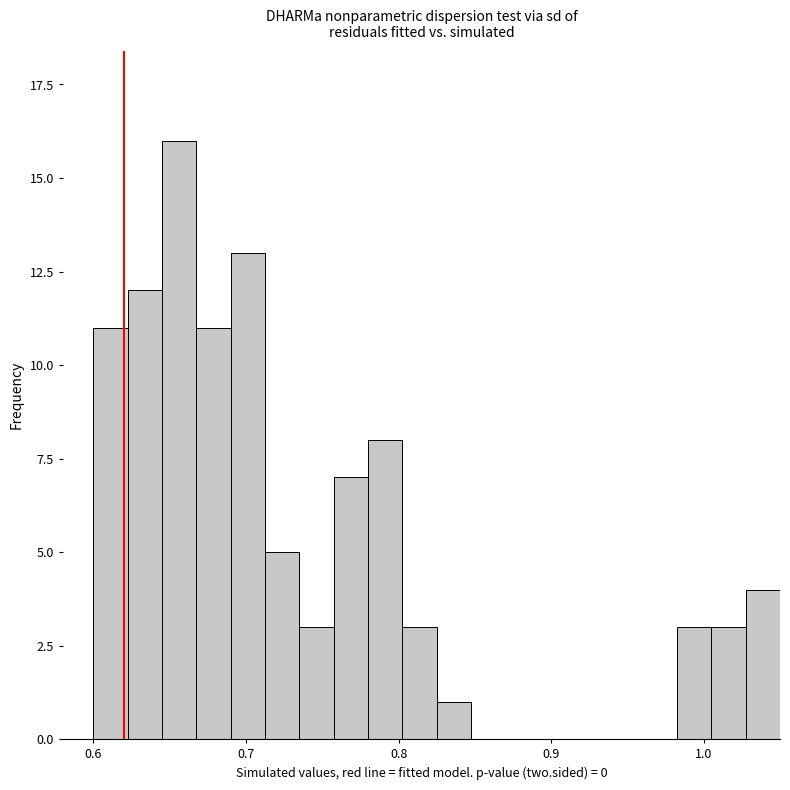

Read against the x-axis, roughly where is the centre of the tallest bar?

0.66